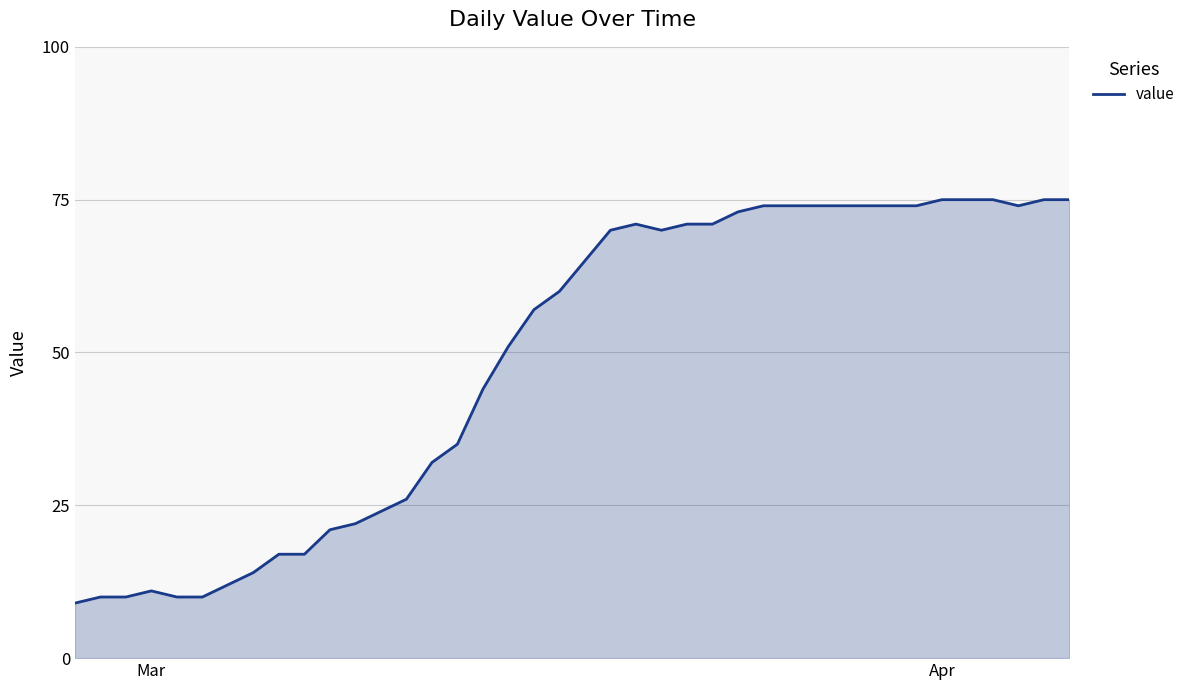

Does the chart display data point markers on the line(s)?

No